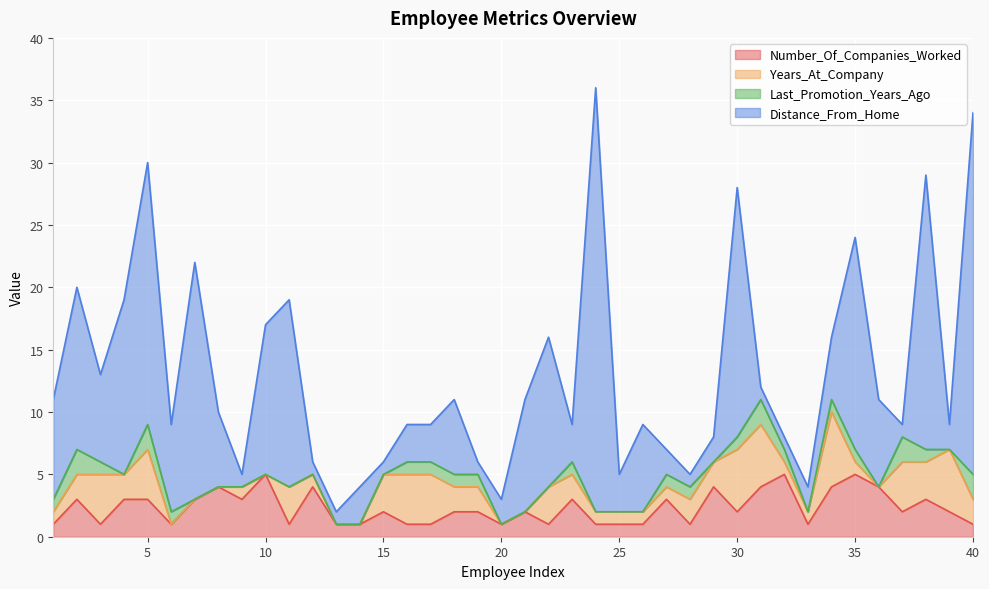

Where is Last_Promotion_Years_Ago nearest to the value 1?

1